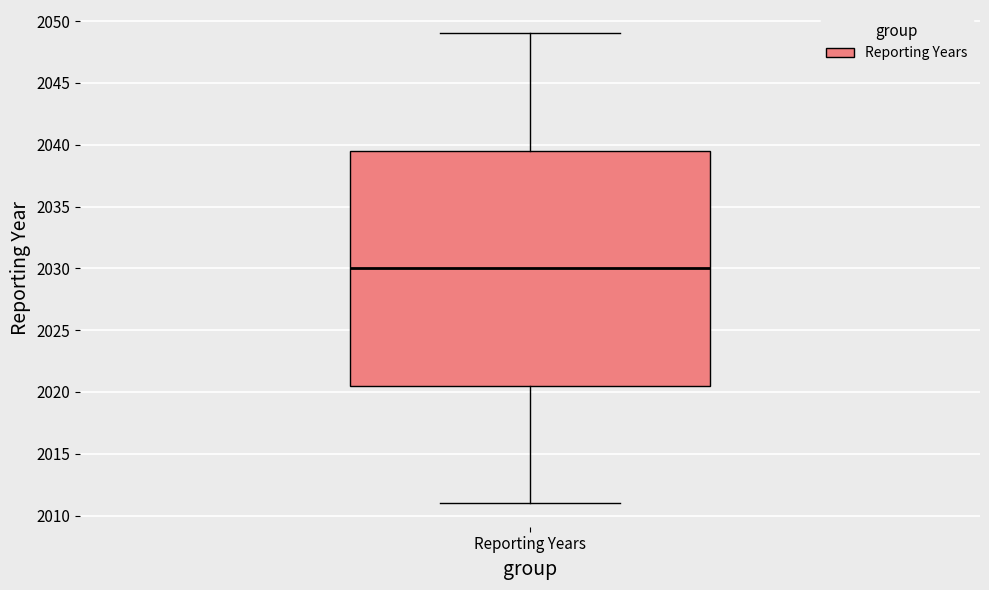

Transcribe this box plot: give where the median line is, the range the box spans, and where the two whiskers end, as read against the y-axis. The values are not printed on the chart, so give them approximately, as read against the axis.

median 2030.0, box 2020.5 to 2039.5, whiskers 2011.0 to 2049.0